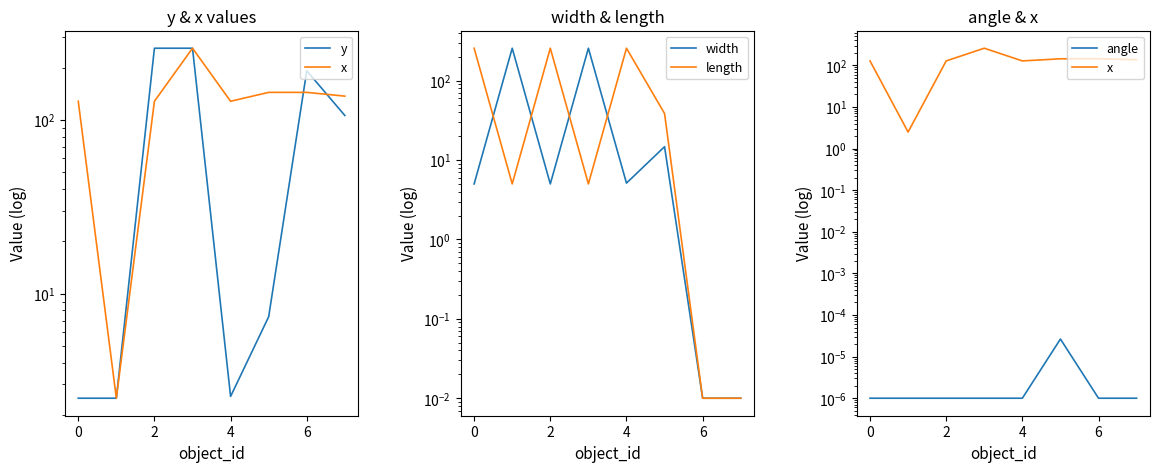

Which series ends up on top after the final intersection of length and width?

length